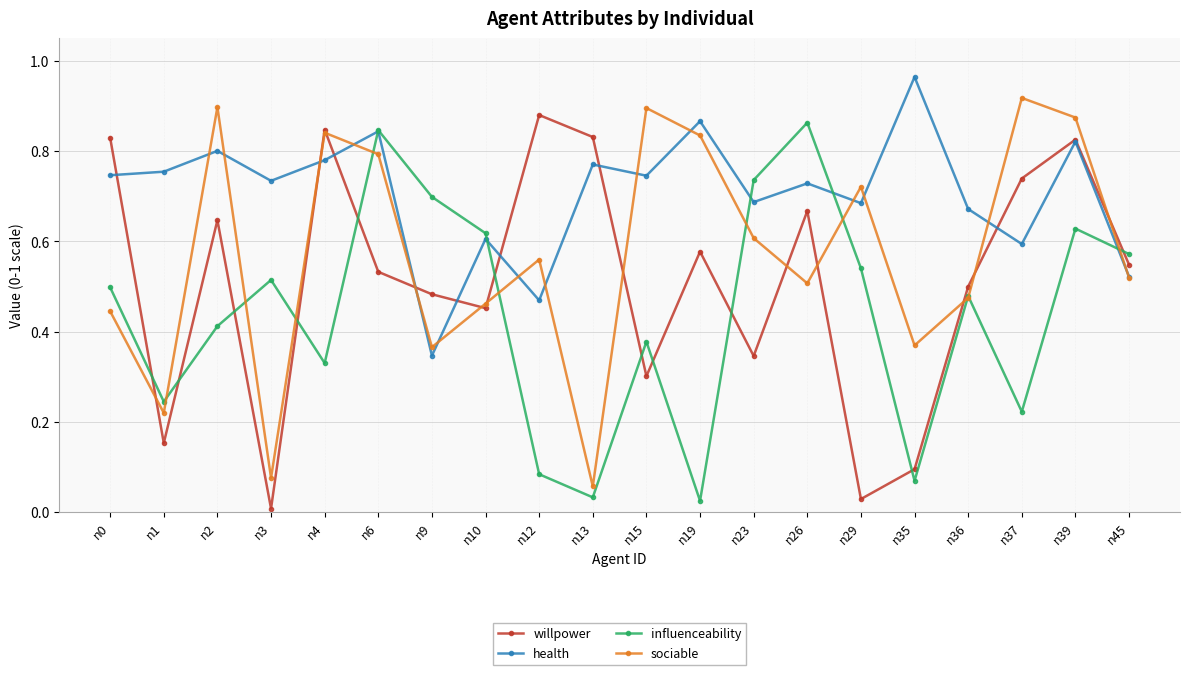

Which category has the highest value across all series?

n35